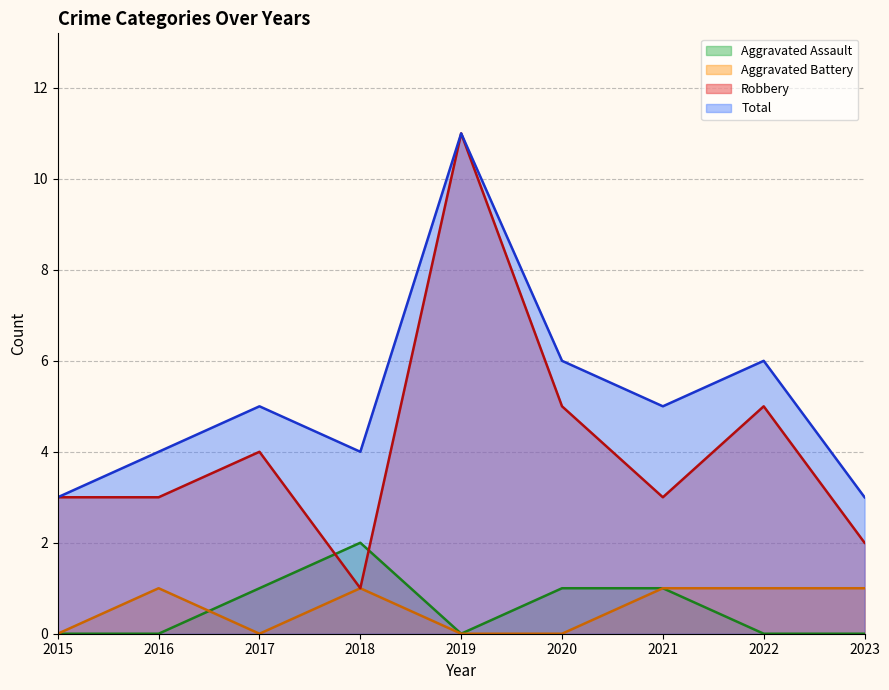

Which has a higher value, 2016 or 2019?

2016